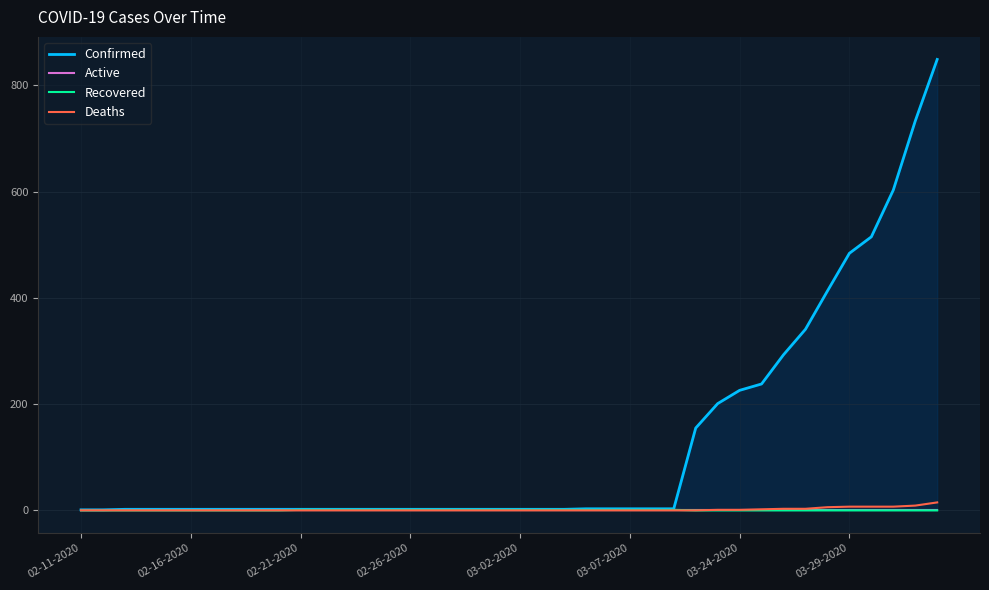

Which series has the largest total across all categories?

Confirmed